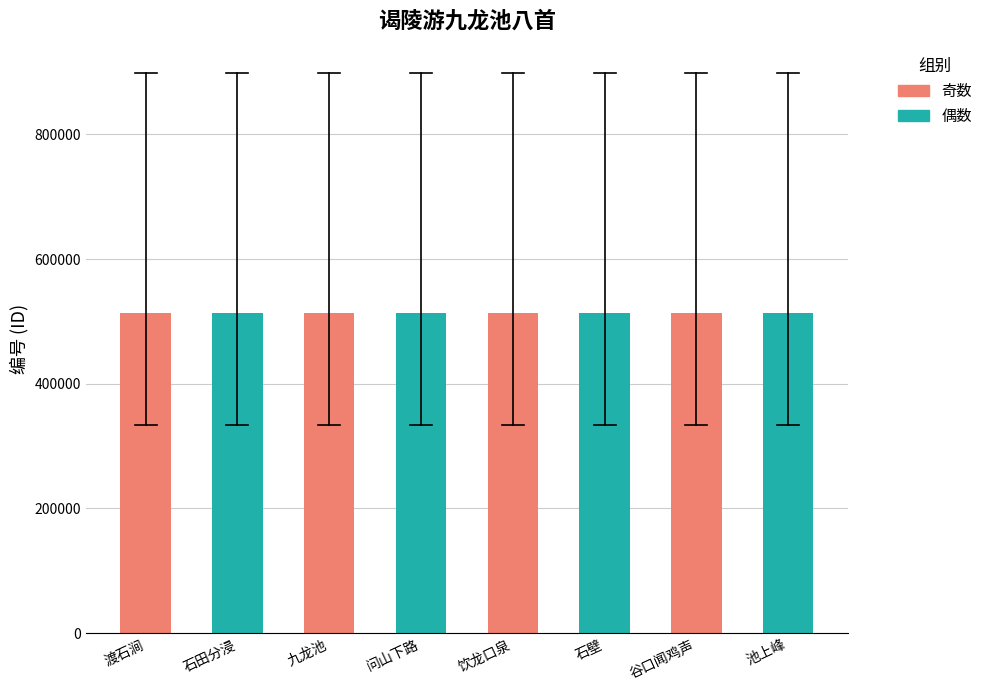

Read the value at 问山下路.

513640